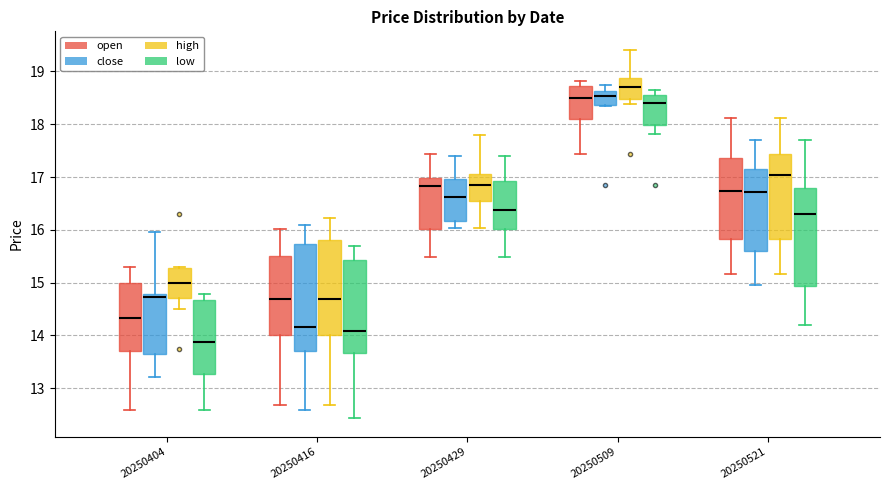

Which box's median line is the lowest?

20250404 (low)